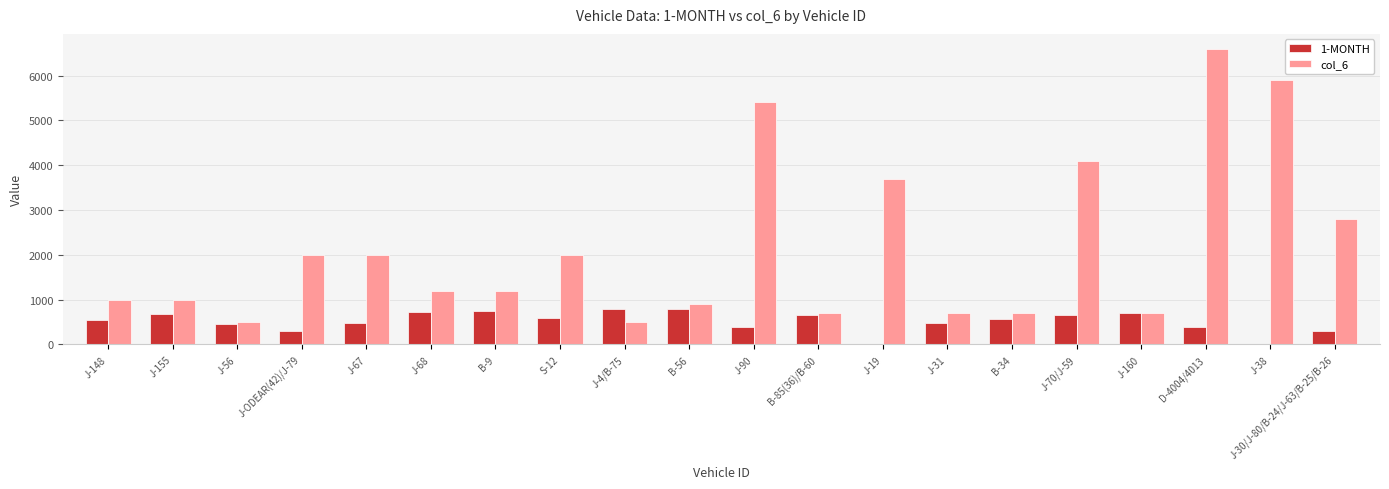

At which category is the sum across all series the highest?

D-4004/4013